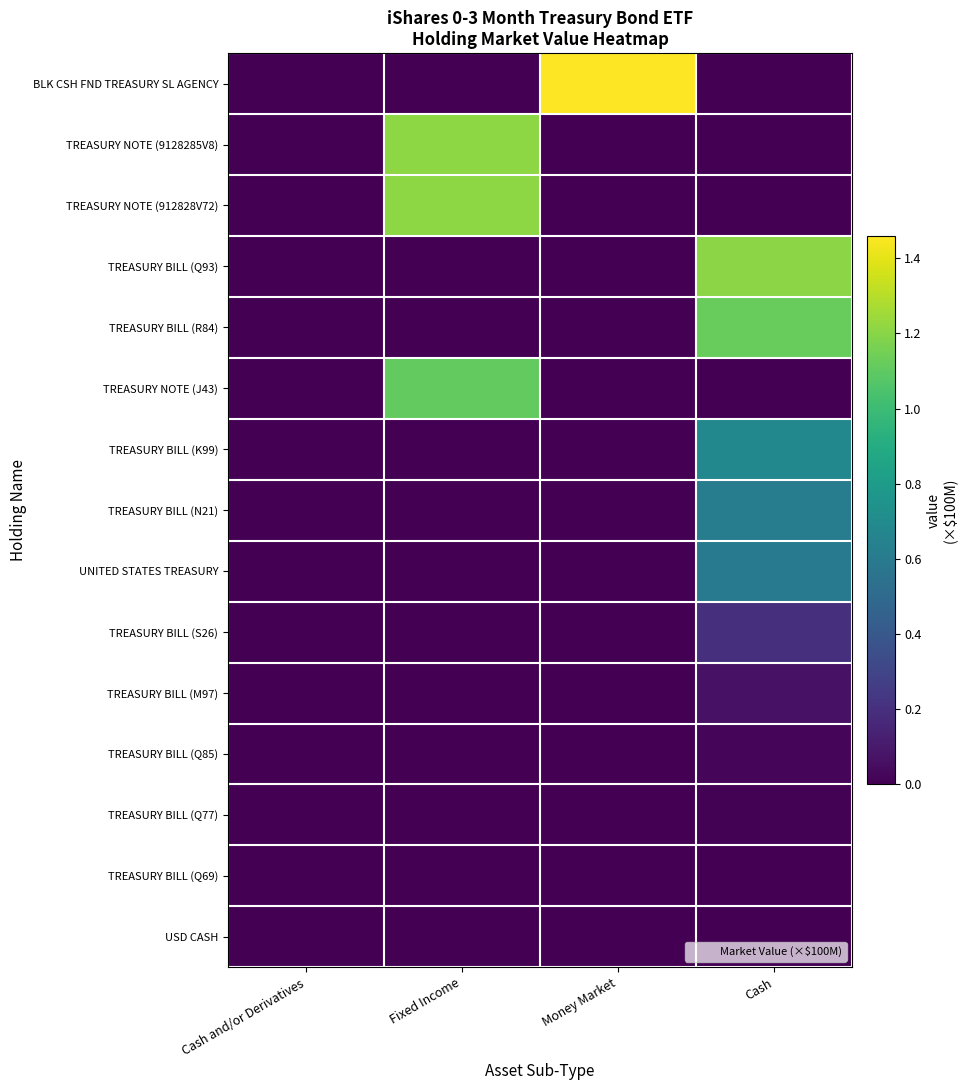

Rank the series at Cash from highest to lowest value.

TREASURY BILL (Q93), TREASURY BILL (R84), TREASURY BILL (K99), TREASURY BILL (N21), UNITED STATES TREASURY, TREASURY BILL (S26), TREASURY BILL (M97), TREASURY BILL (Q85), TREASURY BILL (Q77), TREASURY BILL (Q69), BLK CSH FND TREASURY SL AGENCY, TREASURY NOTE (9128285V8), TREASURY NOTE (912828V72), TREASURY NOTE (J43), USD CASH